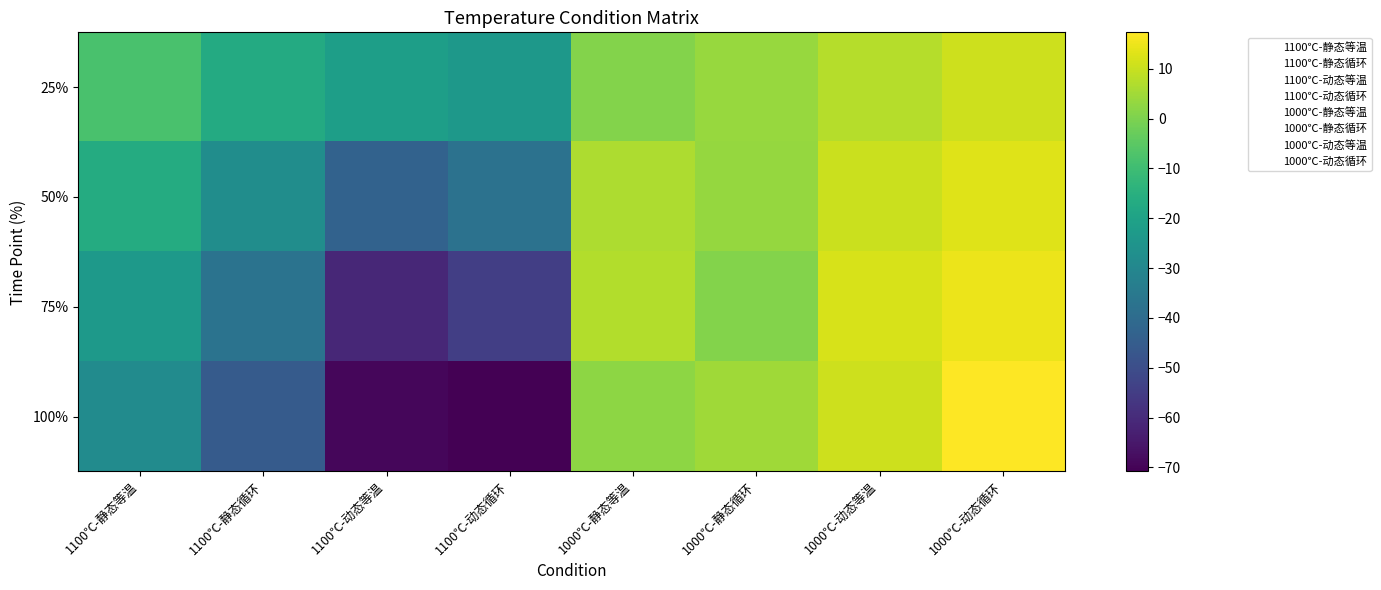

Which series has the widest spread of values?

100%